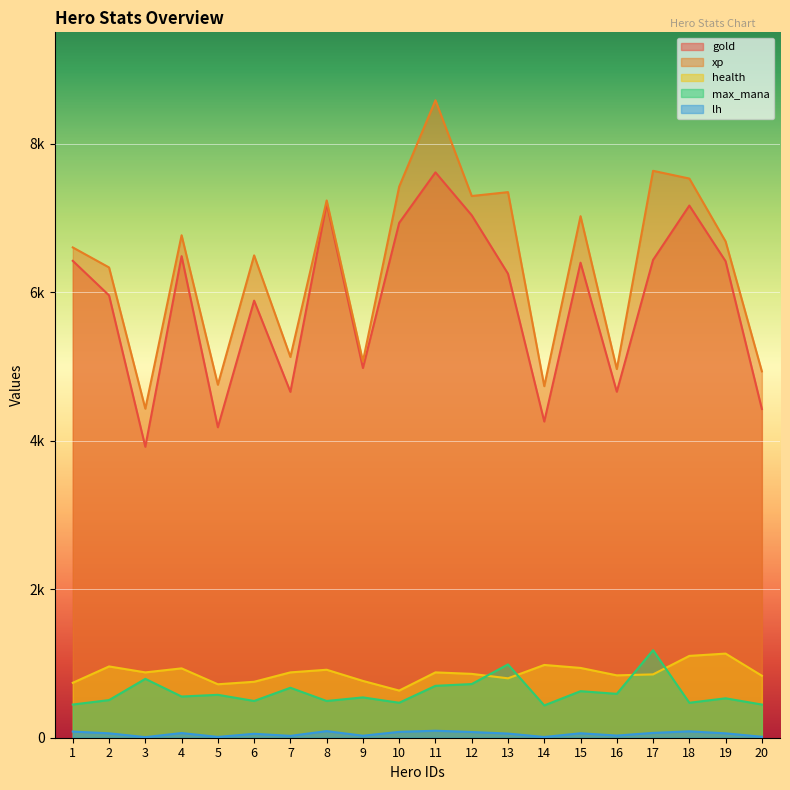

Does the chart display data point markers on the line(s)?

No